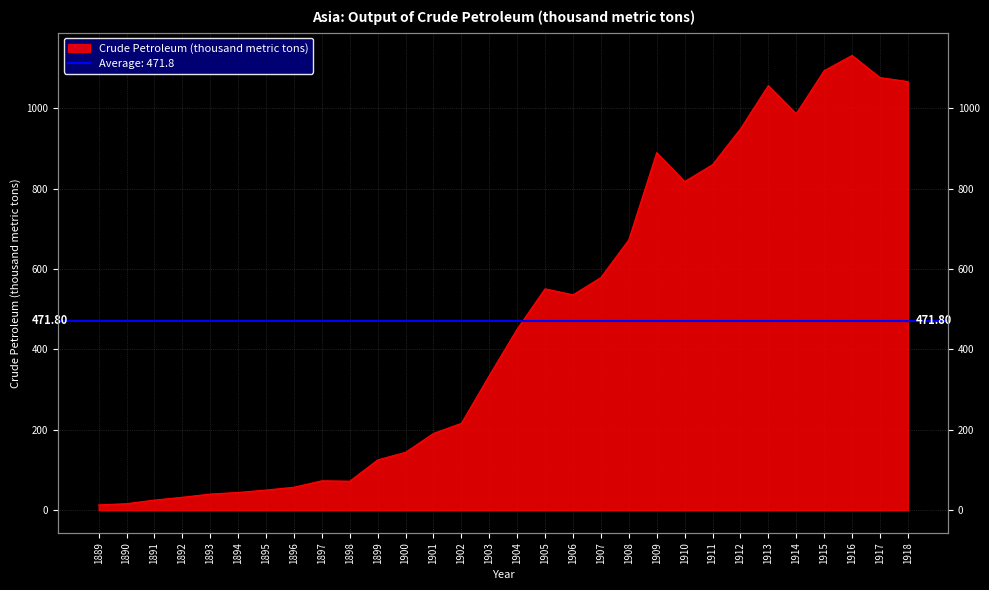

What is the average value?

472